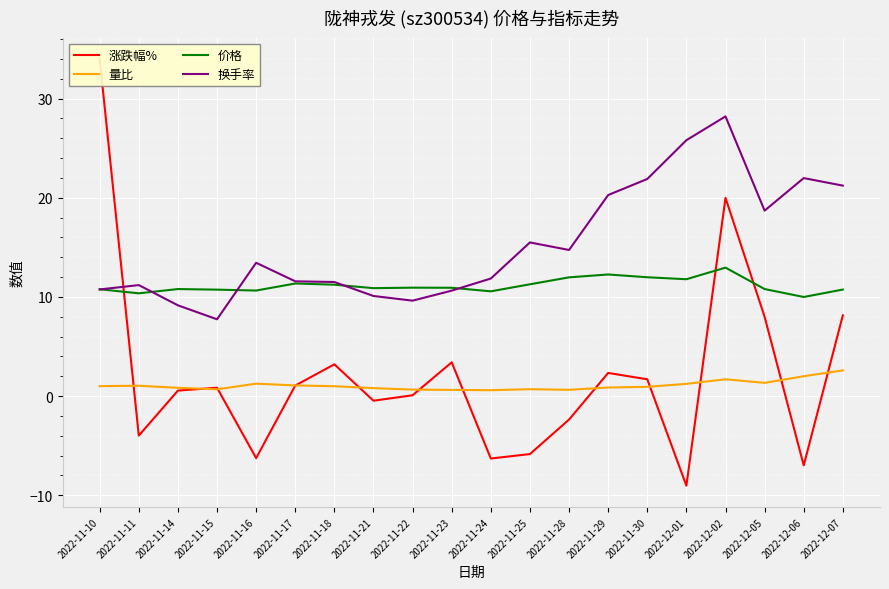

At which label does 价格 reach its peak?

2022-12-02